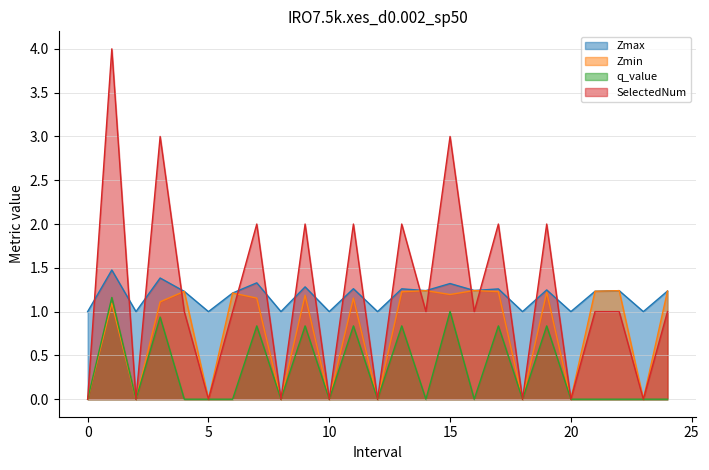

What is the total value across all series at 21.0?

3.5